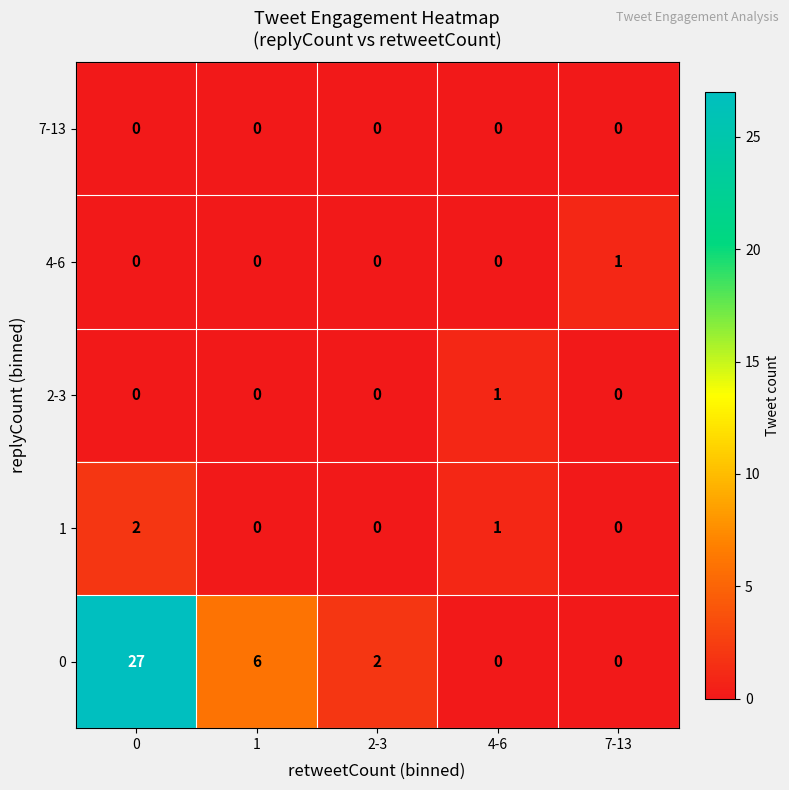

What is the difference between the highest and lowest values at 0?

27